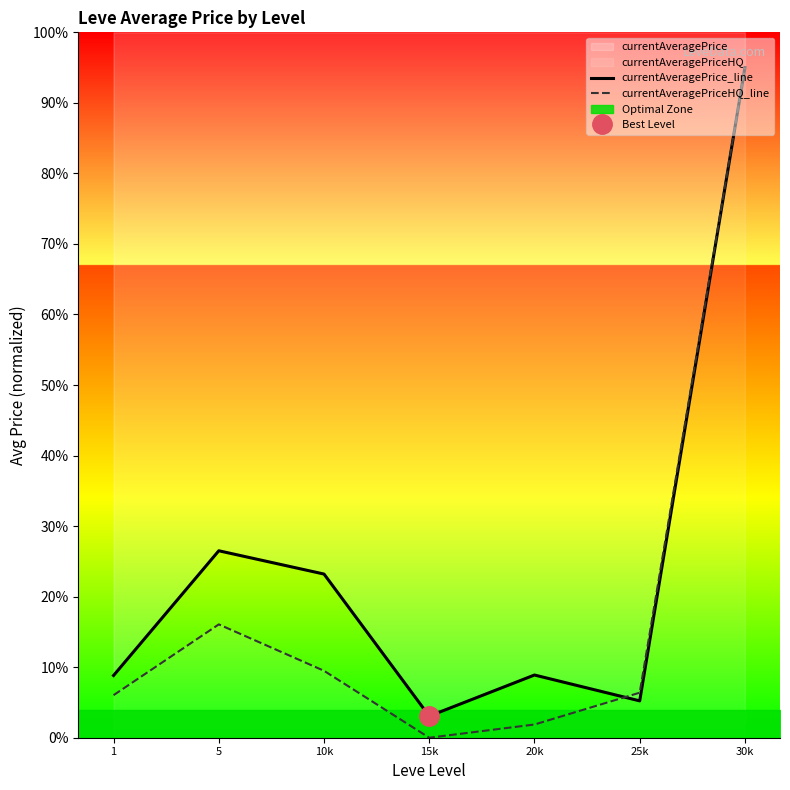

What is the lowest value of the currentAveragePrice_line series?

3.1